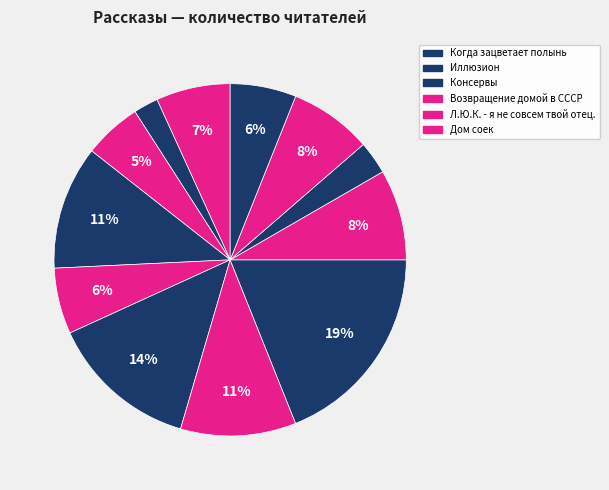

Count the number of slices in the pie.

12